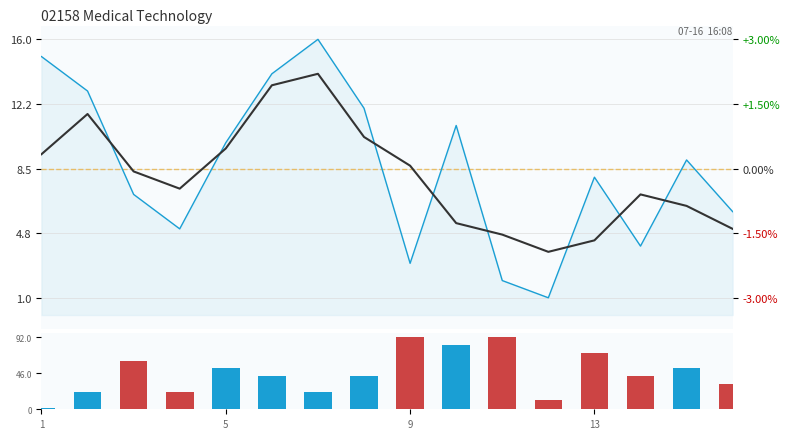

The chart shows a value of 24 at 13. True or false?

False